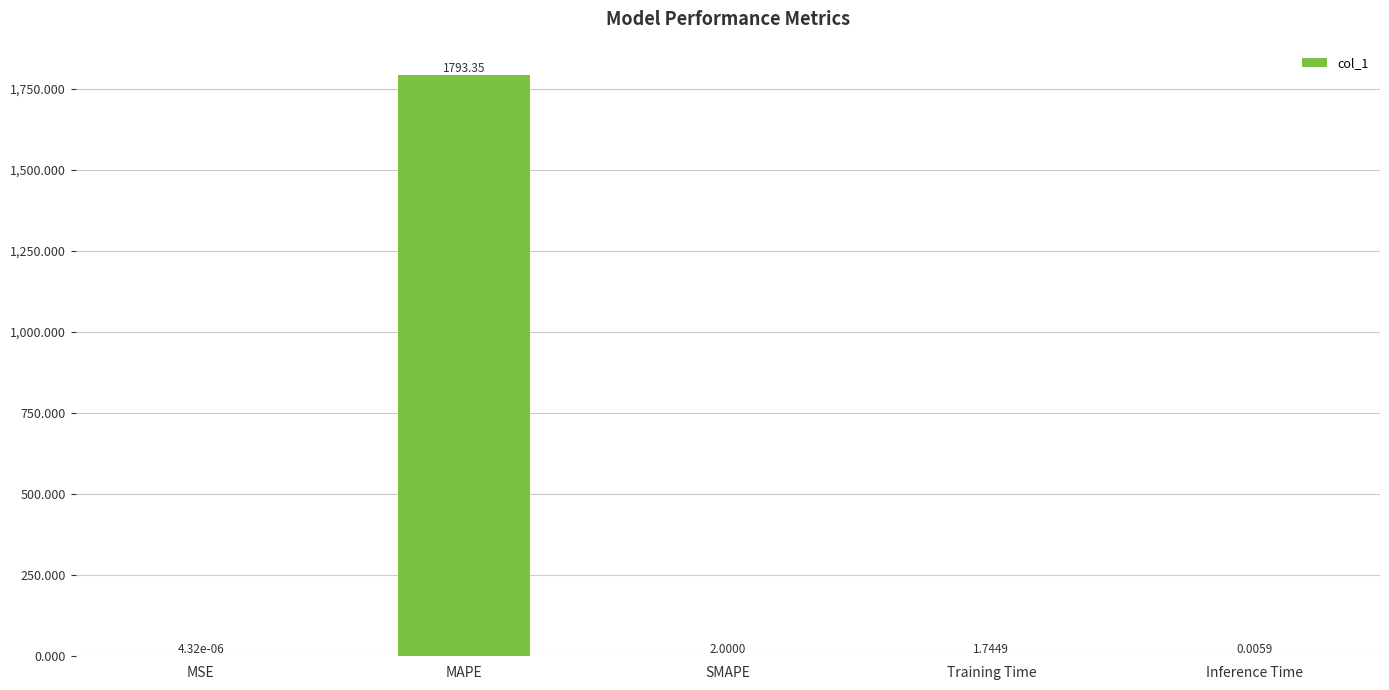

What is the ratio of the value at MAPE to the value at SMAPE?

896.7